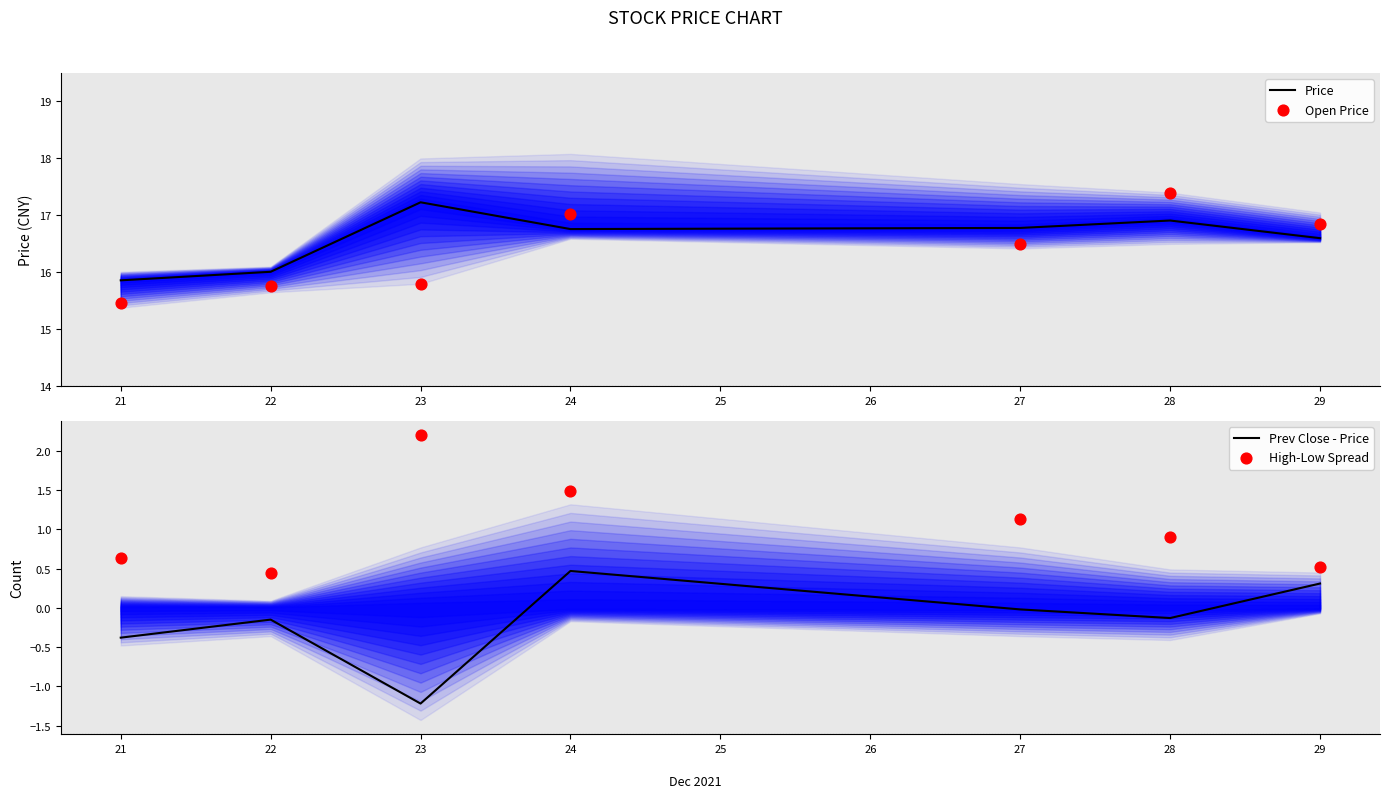

At how many categories does at least one series exceed -1?

7